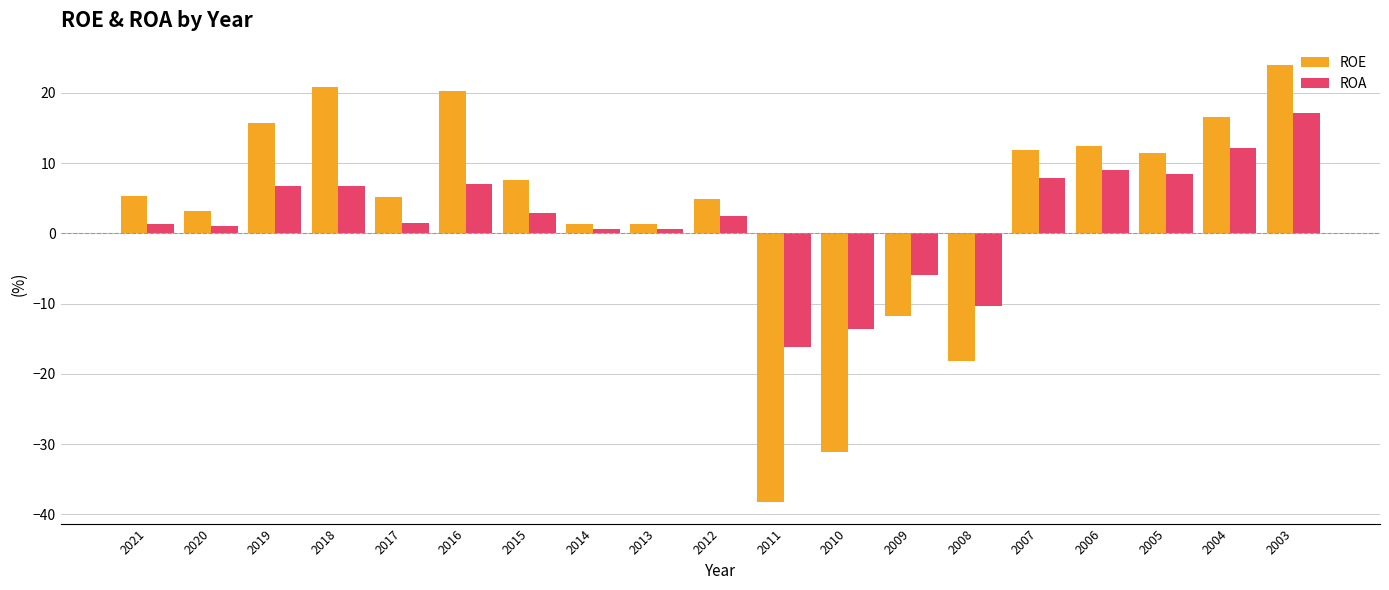

Which series has the largest total across all categories?

ROE